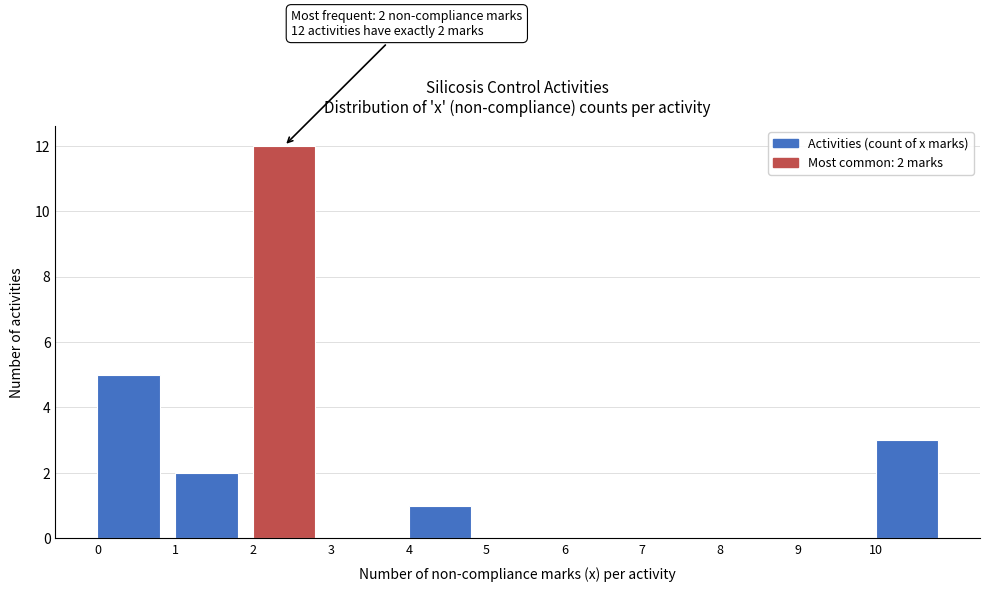

Which range on the x-axis has the tallest bar?

2 to 3